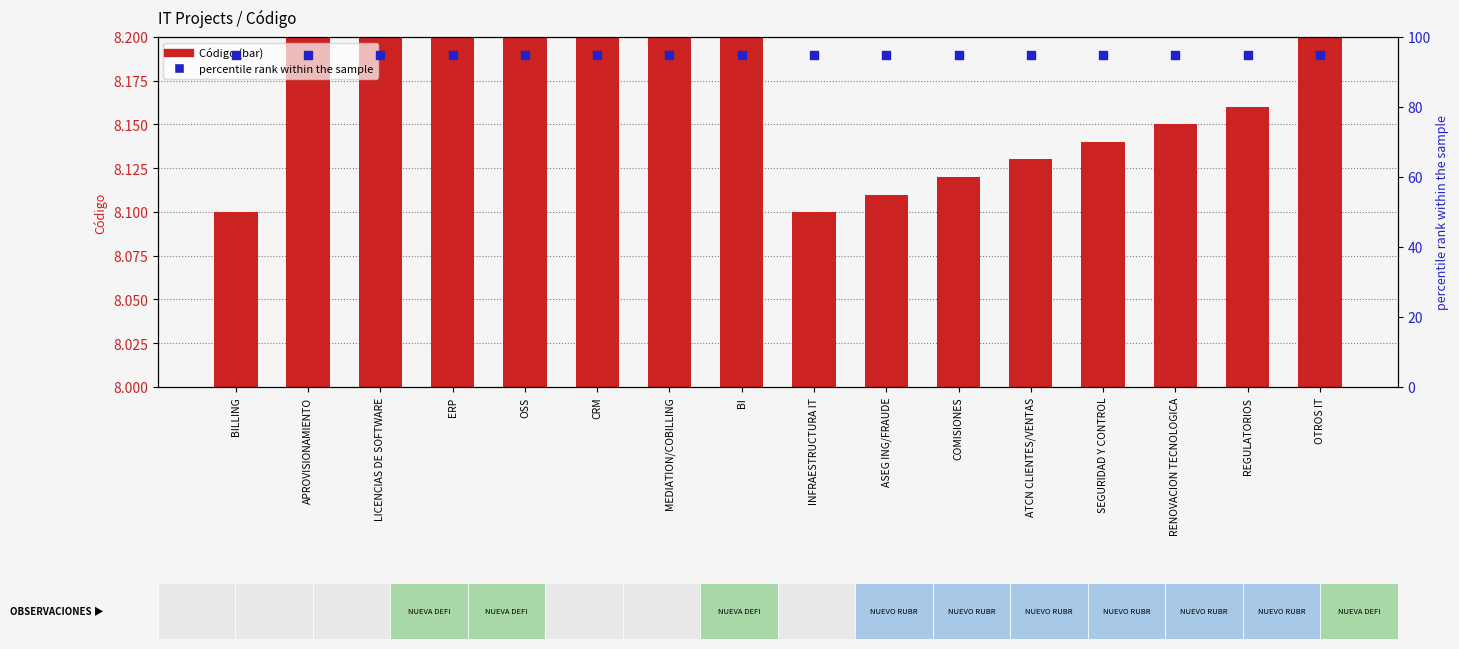

Which series has the widest spread of Y values?

Código